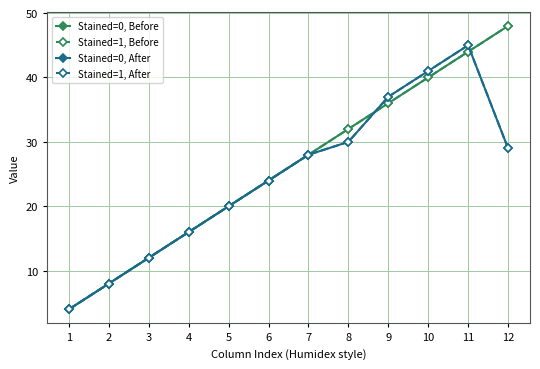

Is this an area chart (filled region under the line)?

No